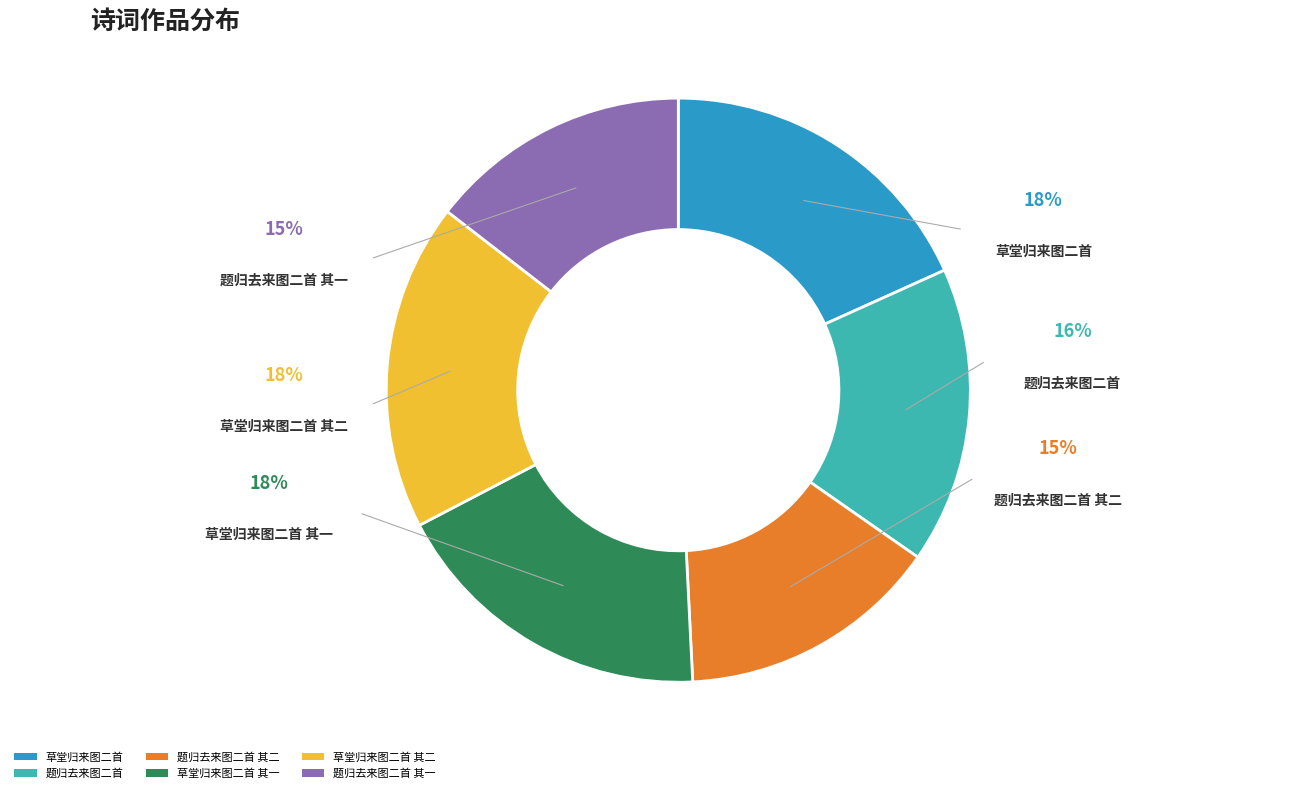

What is the total percentage of 题归去来图二首 其二 and 题归去来图二首 其一?

29.0%